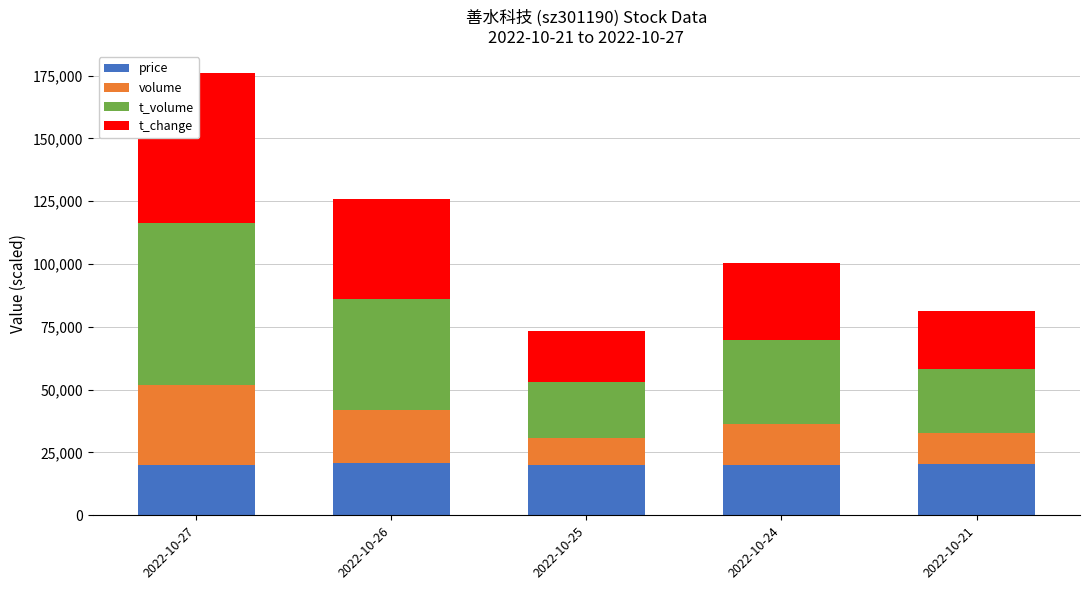

How many data points does each series have?

5